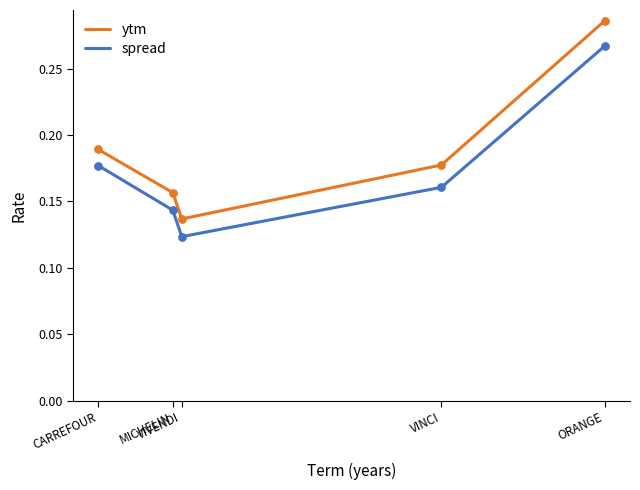

What are all the series names shown in the legend?

ytm, spread